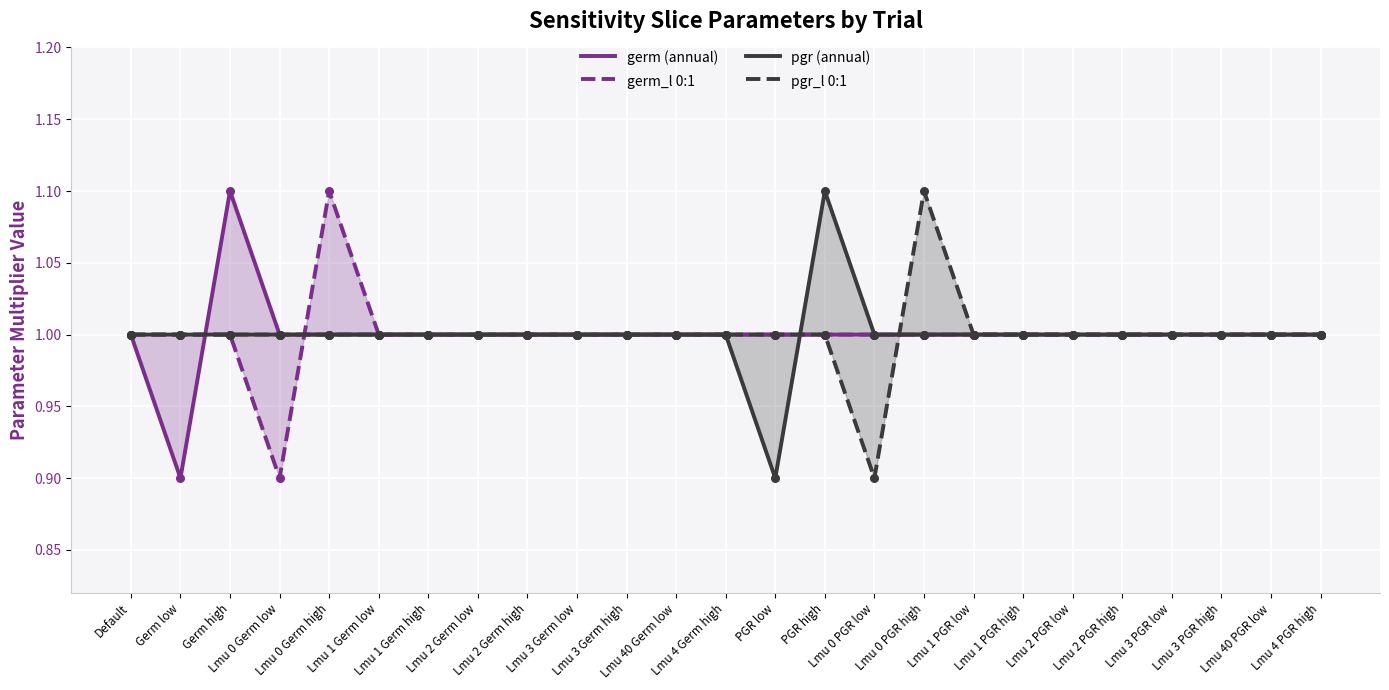

At how many categories does at least one series exceed 0?

25